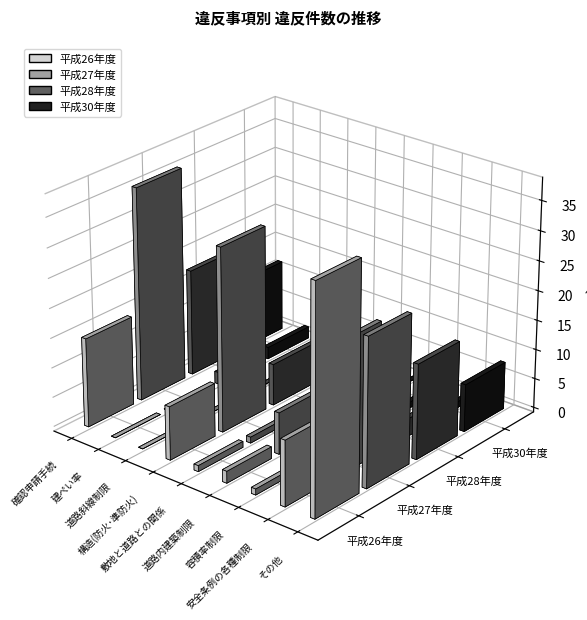

The 平成26年度 series shows 25 at 確認申請手続. True or false?

False